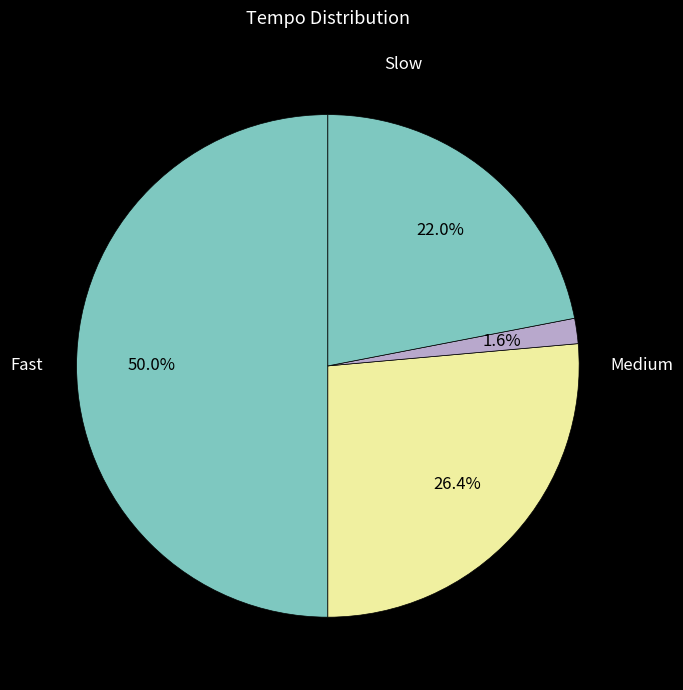

Does any single category account for the majority?

No